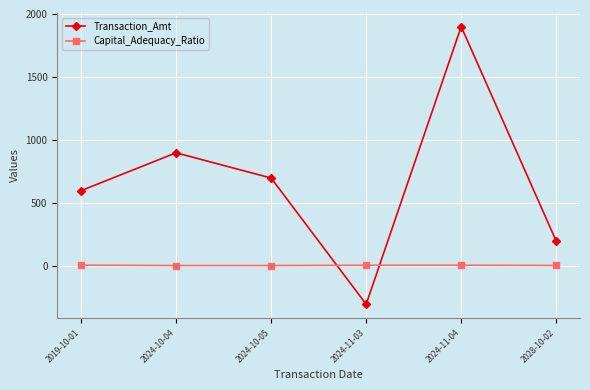

What is the total value across all series at 2024-10-05?

706.5